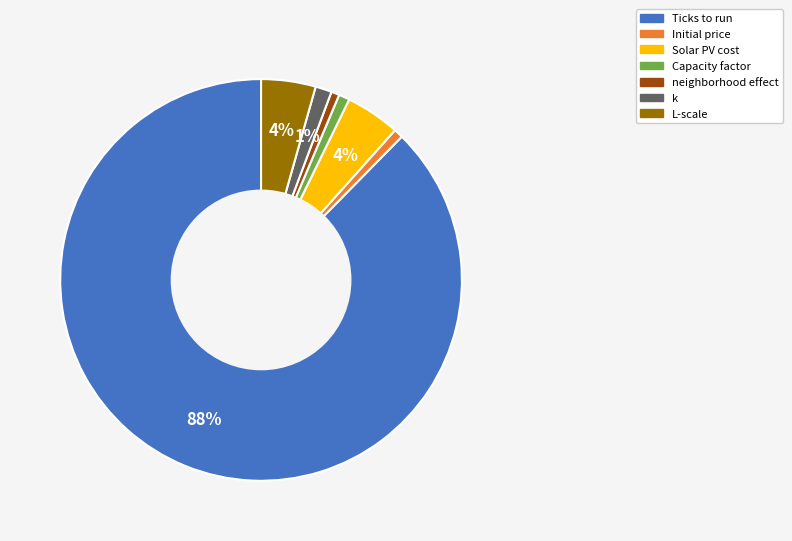

Does Ticks to run account for over 50% of the chart?

Yes